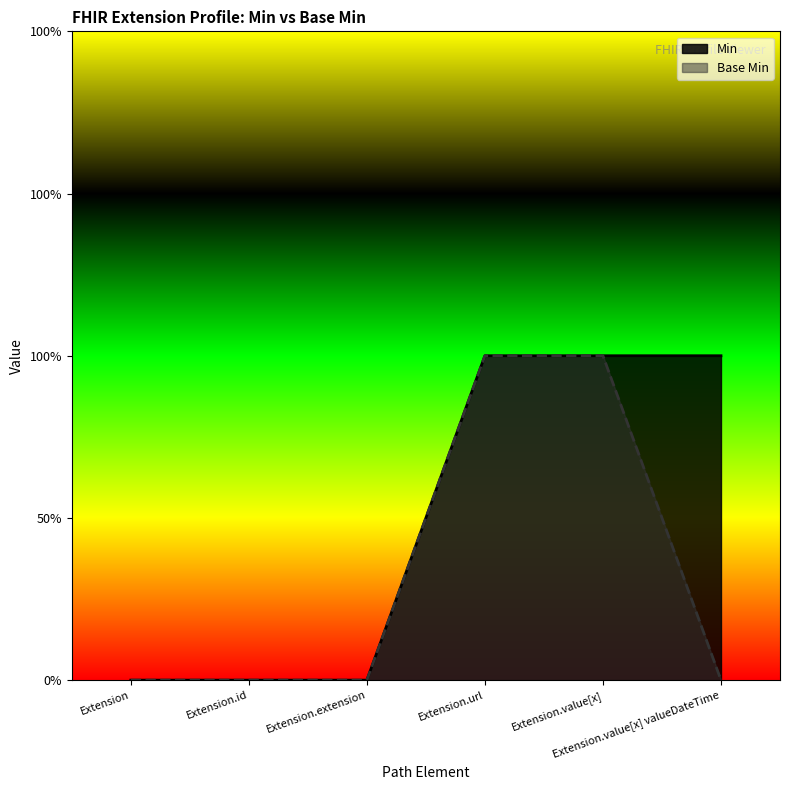

What is the label of the 1st point from the left?

Extension